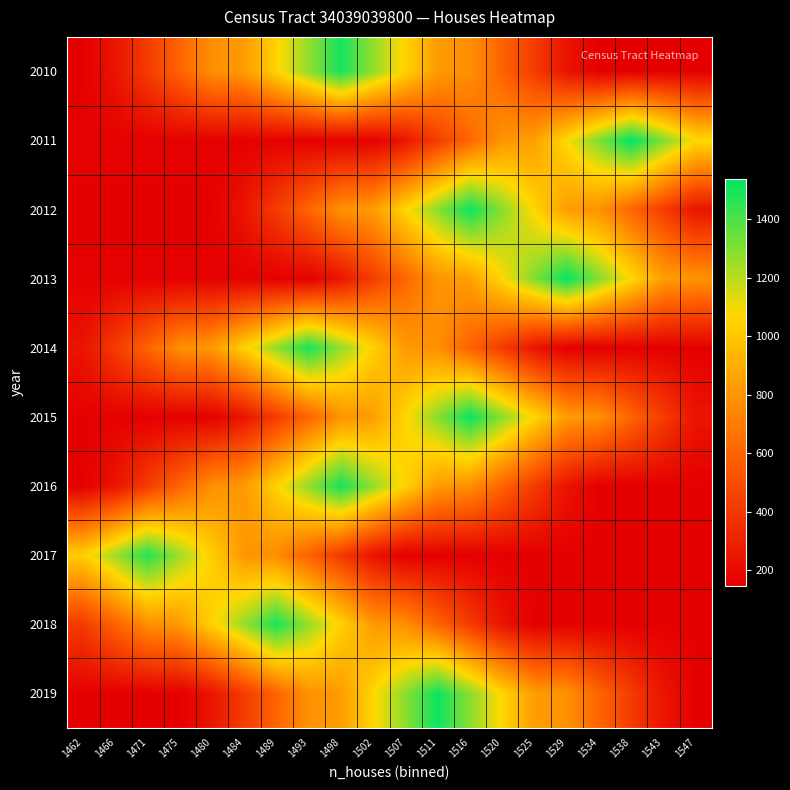

Which has a higher value, 1471 or 1525?

1471